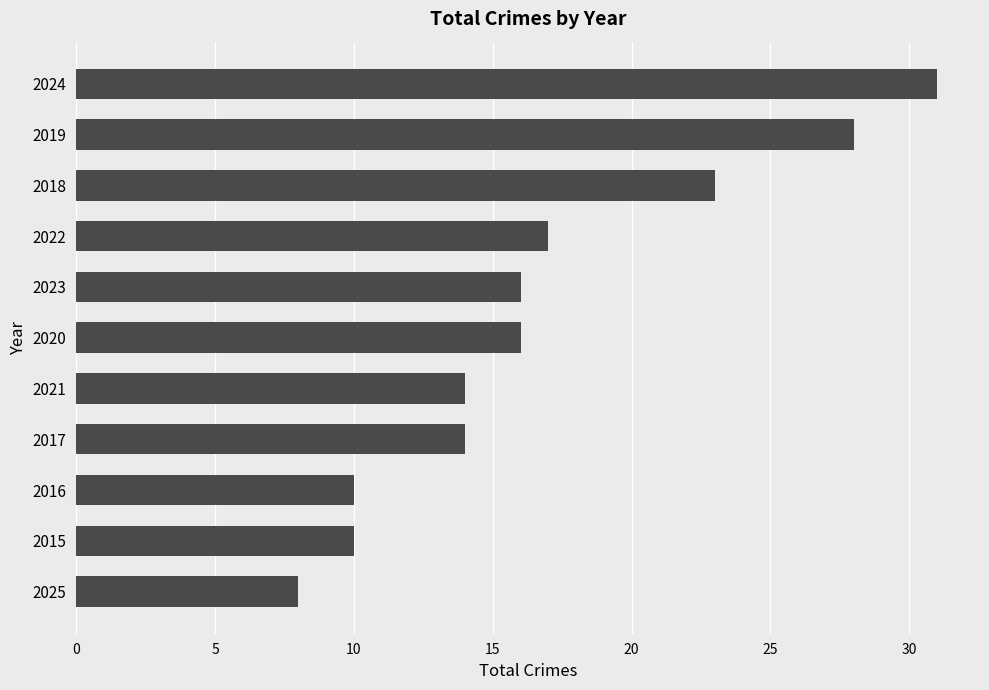

What is the difference between the maximum and minimum values?

23